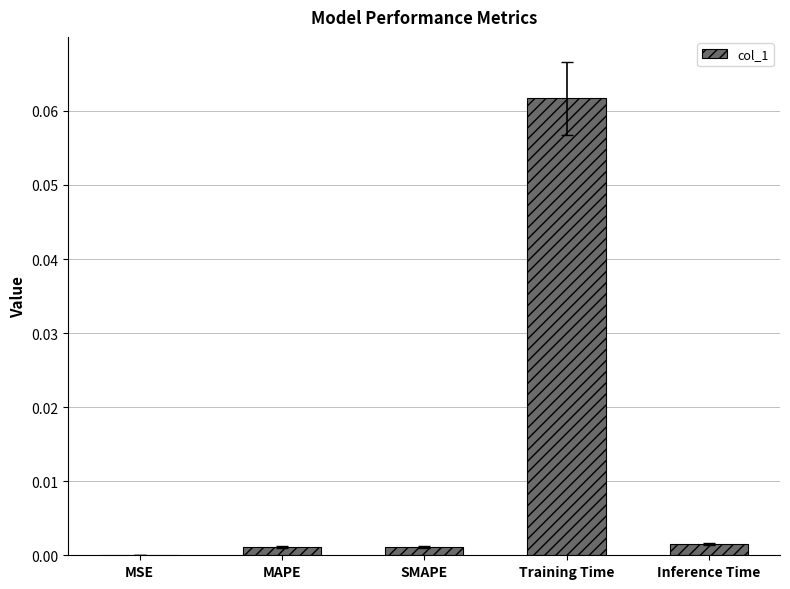

The chart shows a value of 0.0 at Inference Time. True or false?

True